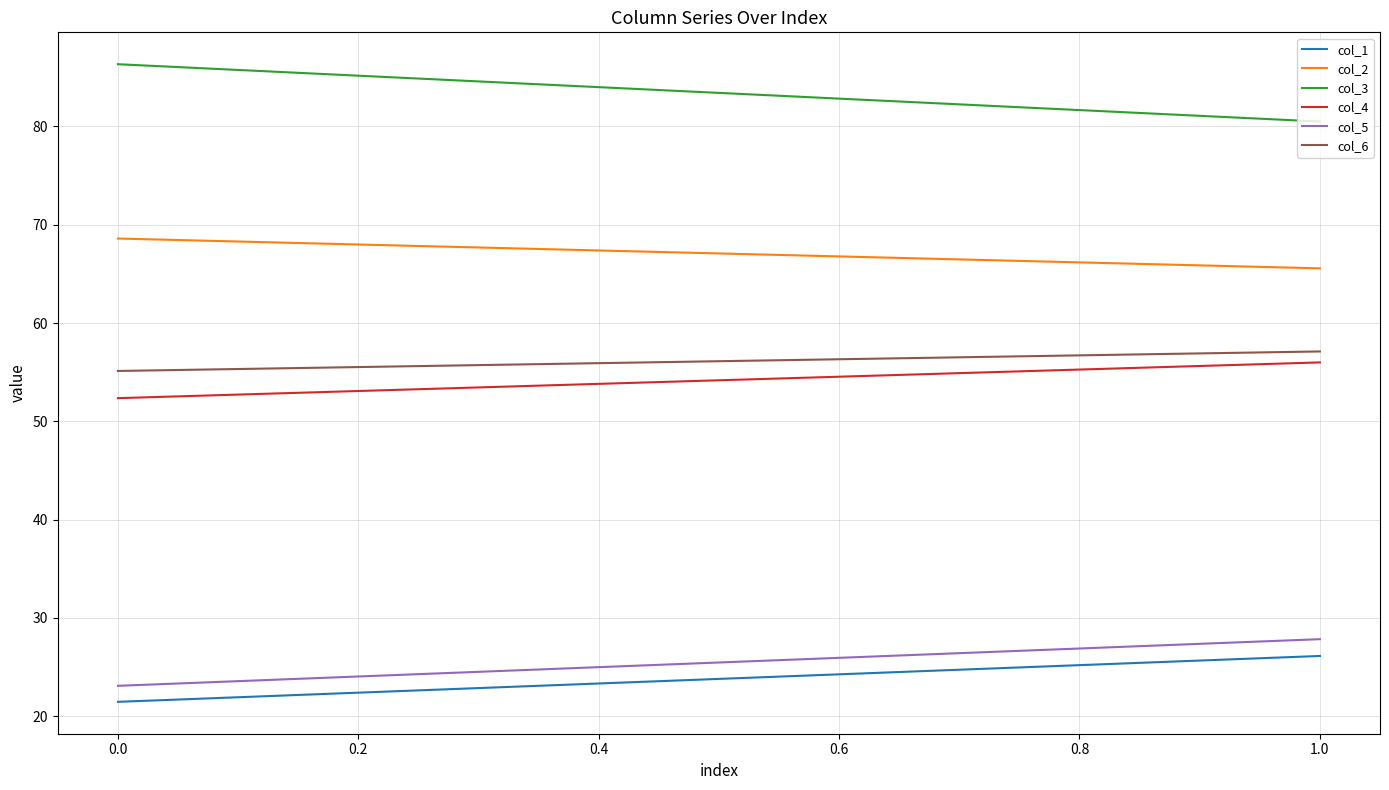

Count the number of data series in this chart.

6